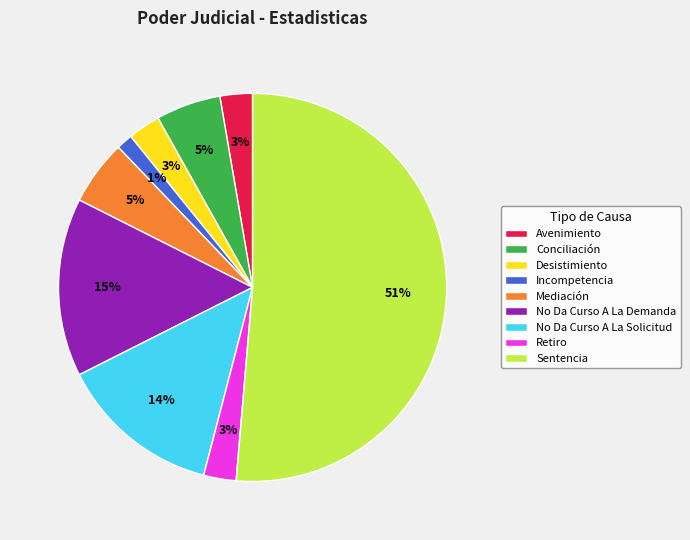

Which slice is the smallest?

Incompetencia